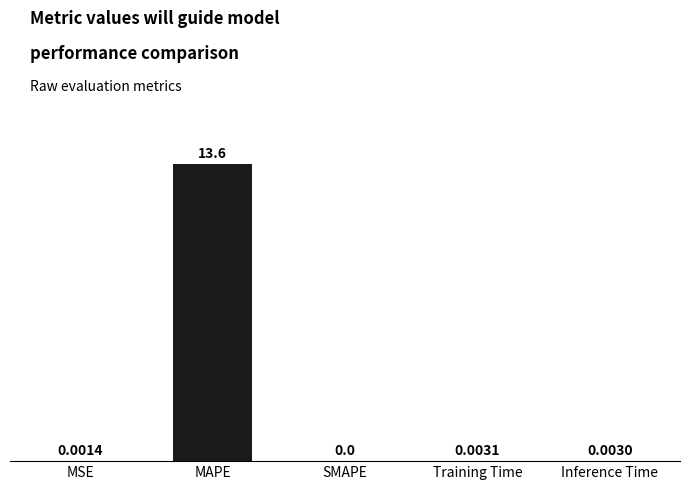

What is the sum of the values at MSE and MAPE?

13.6